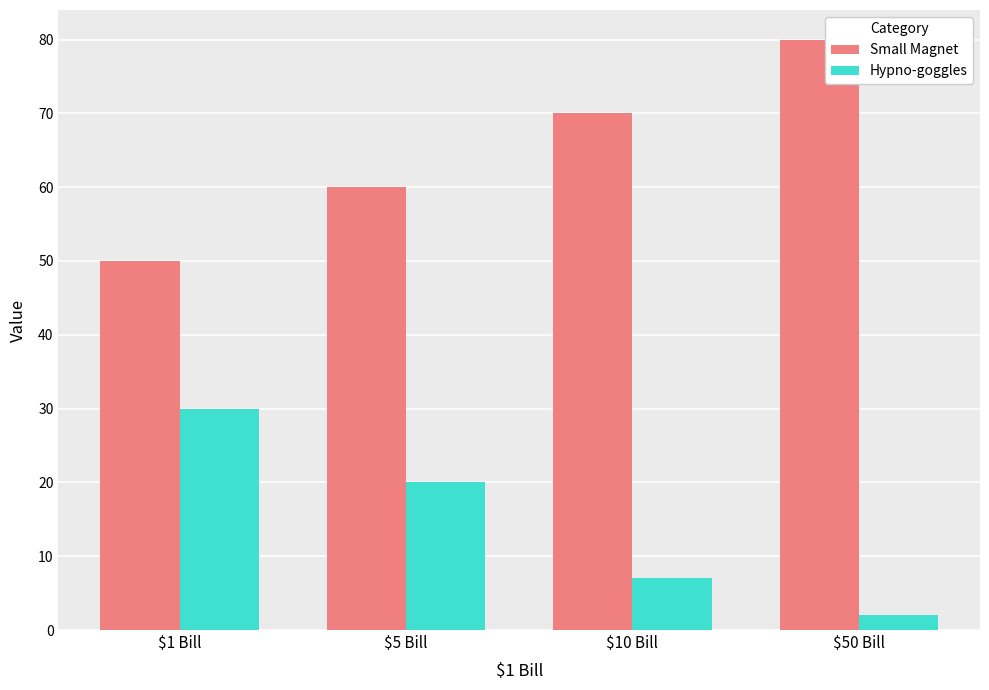

The value of Hypno-goggles at $5 Bill is 29. True or false?

False